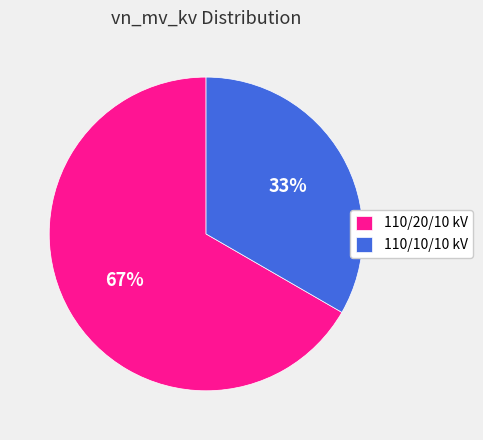

Which slice is the smallest?

110/10/10 kV